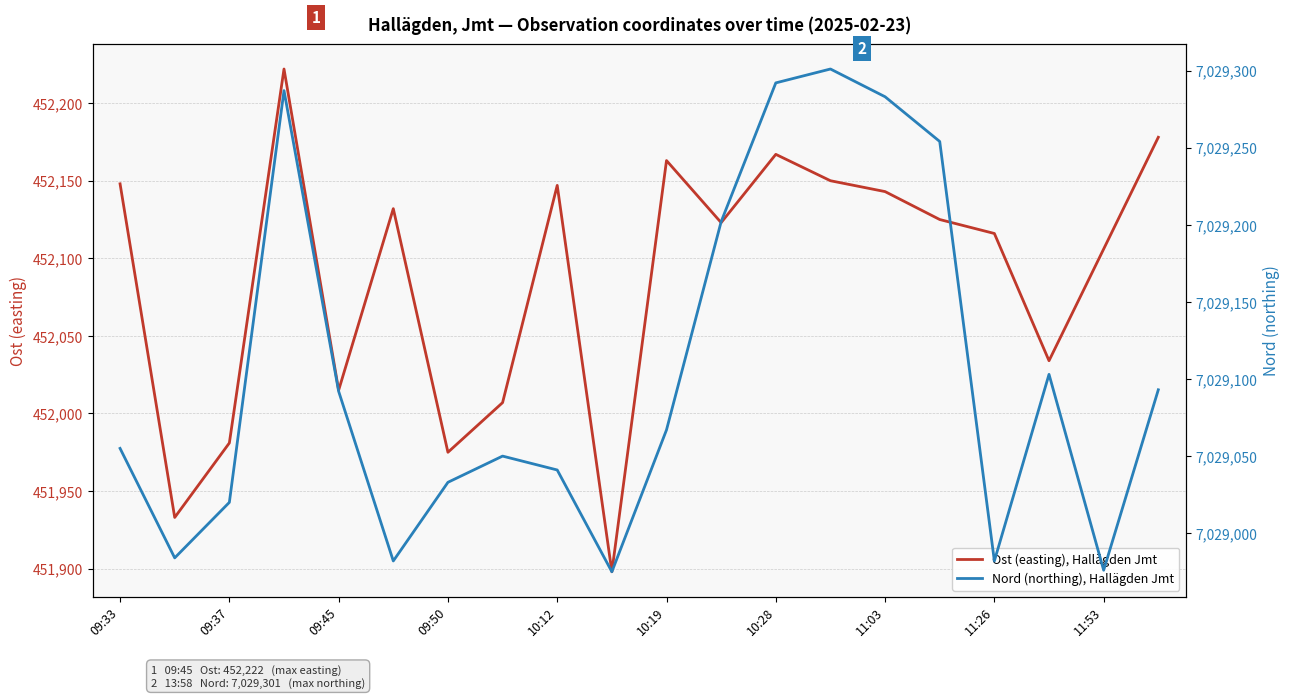

True or false: Ost (easting), Hallägden Jmt has a value of 164712 at 09:37.

False